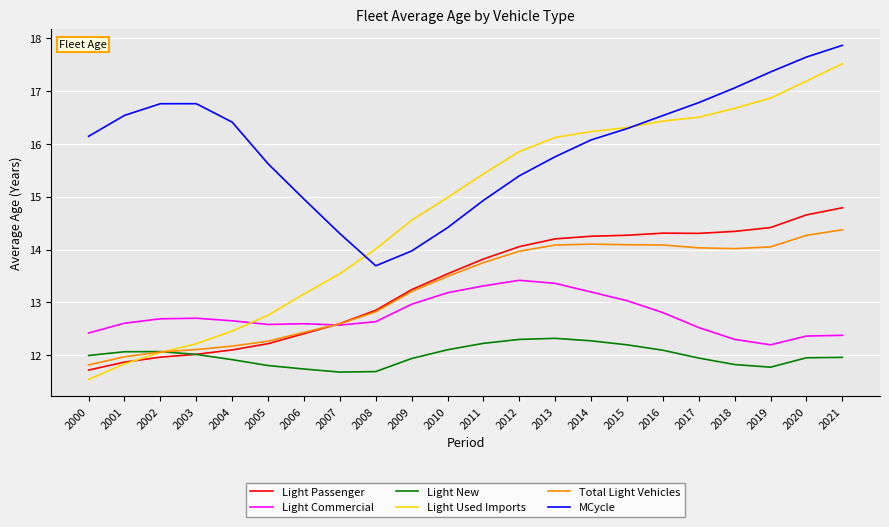

The Light Used Imports series shows 19.5 at 2006. True or false?

False